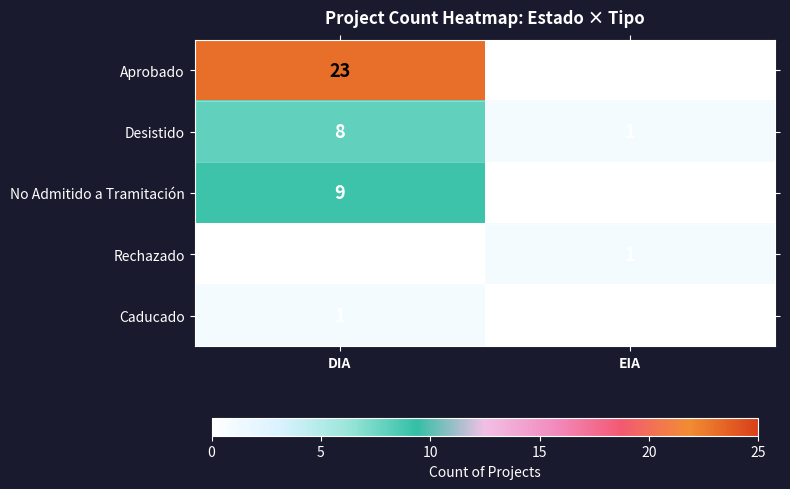

Between DIA and EIA, which series saw the biggest shift?

Aprobado